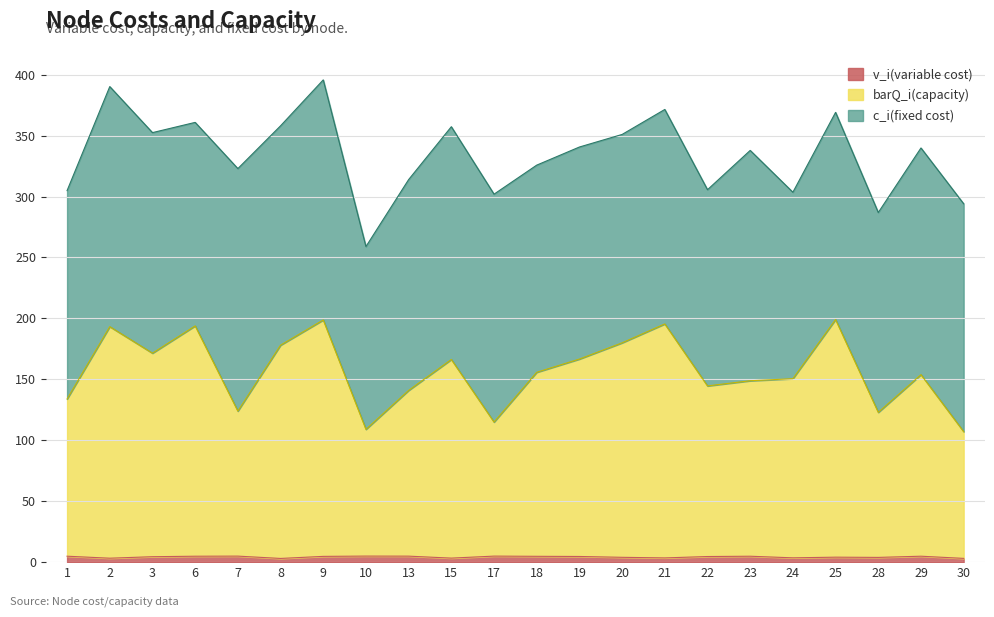

True or false: v_i(variable cost) has a value of 4.6 at 19.

True